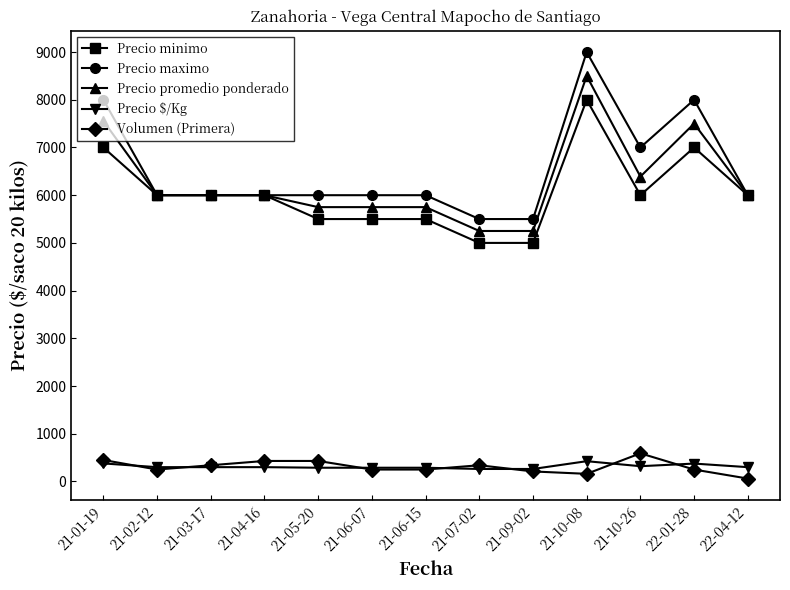

Count the number of categories in the chart.

13